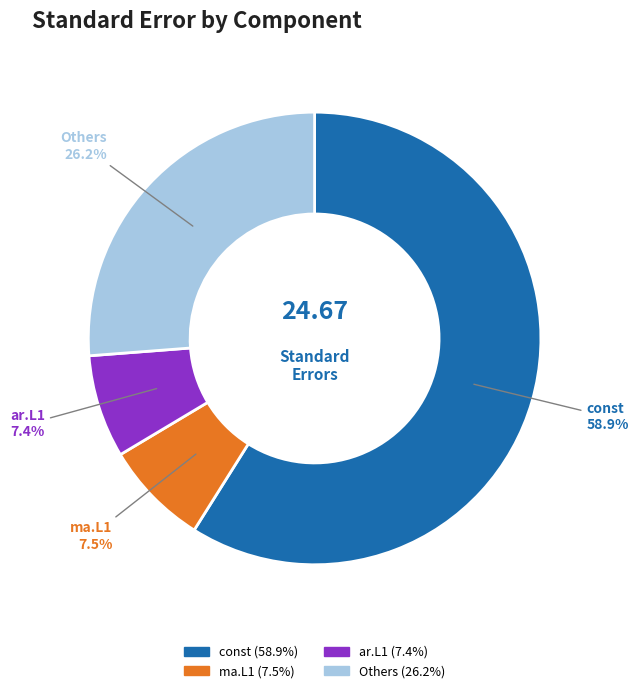

Does any single category account for the majority?

Yes